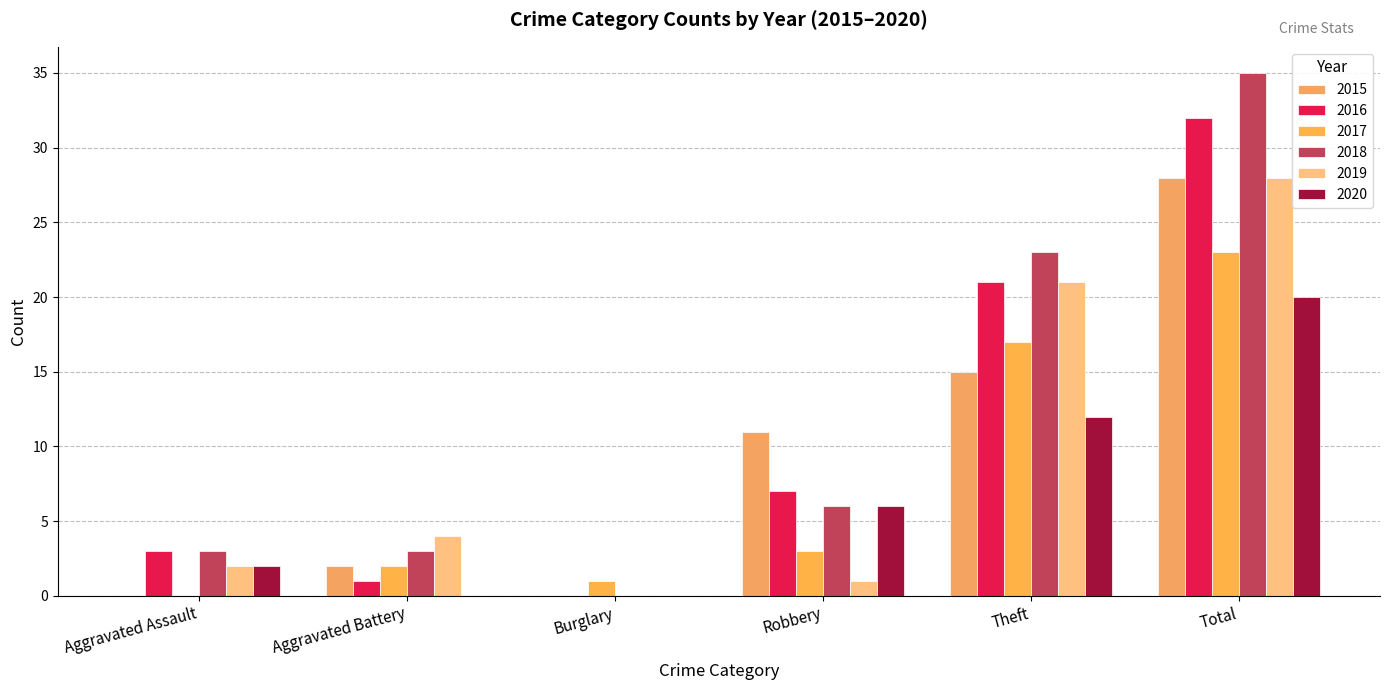

At which category does the chart reach its peak across all series?

Total